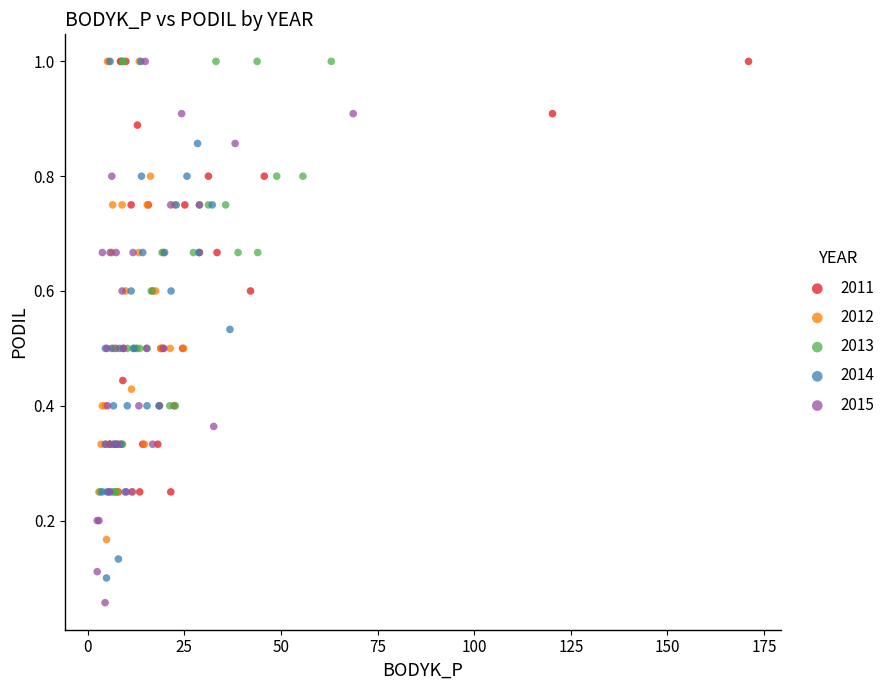

Which series reaches the minimum Y coordinate?

2015